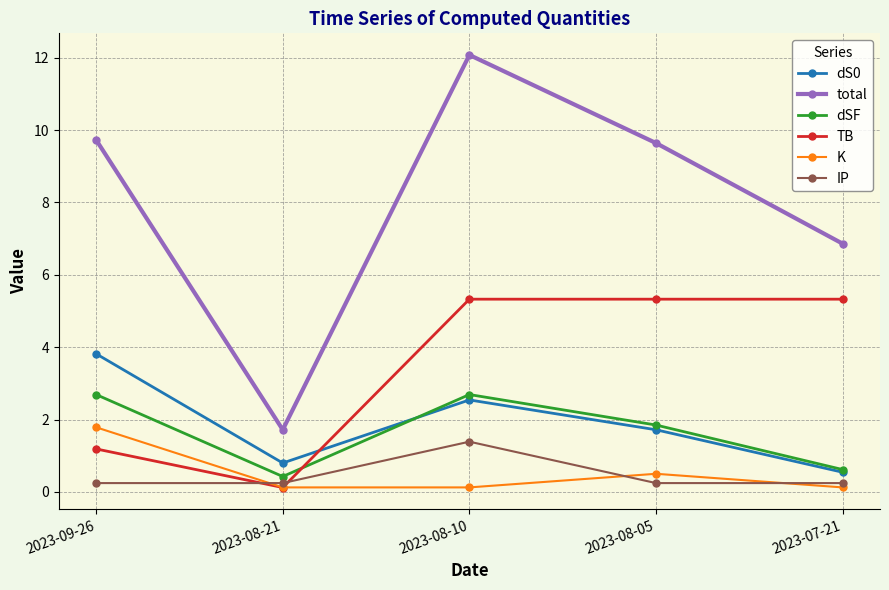

Read the total value at 2023-08-10.

12.1